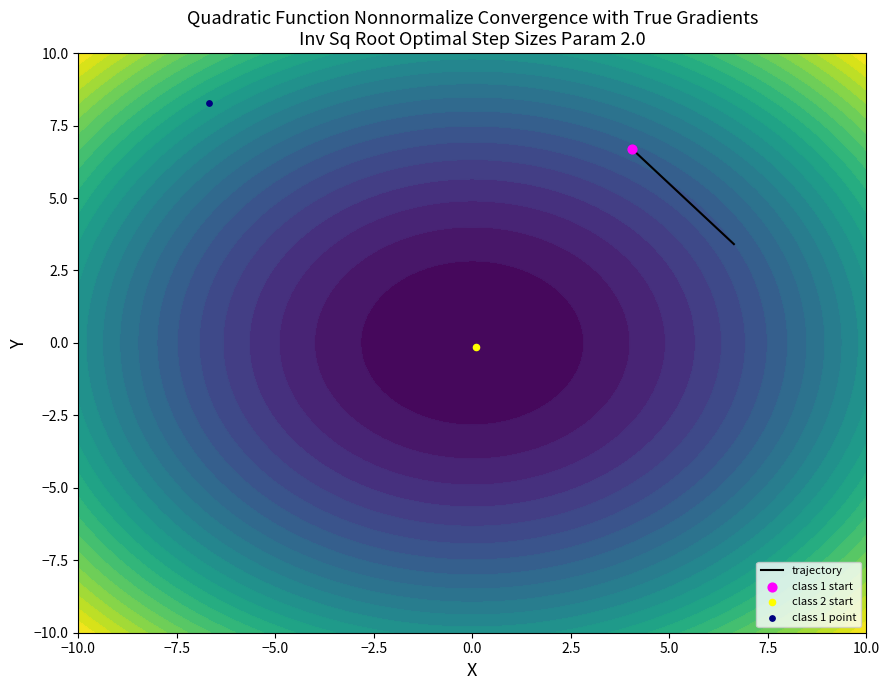

What is the average value?

5.1